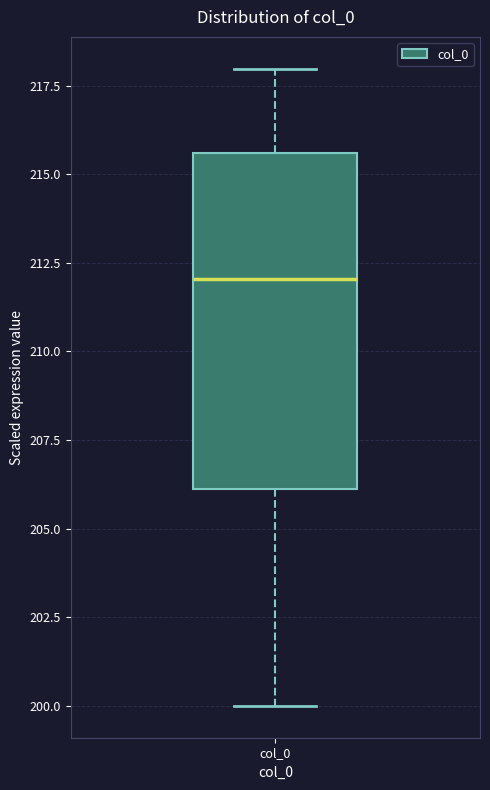

Where does the lower whisker of the box for col_0 end on the y-axis? The values are not printed on the chart, so give them approximately, as read against the axis.

200.0